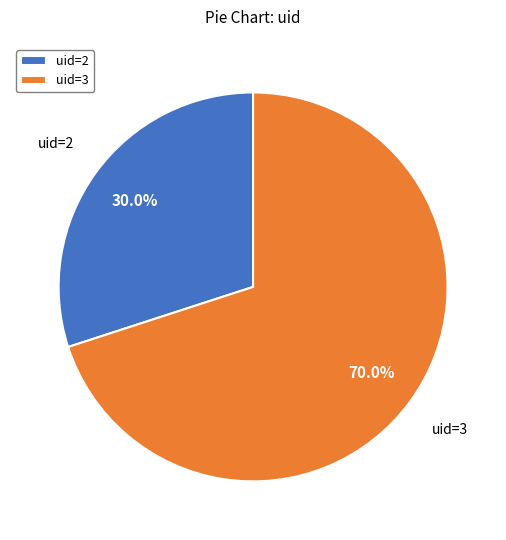

What is the total percentage of uid=2 and uid=3?

100.0%